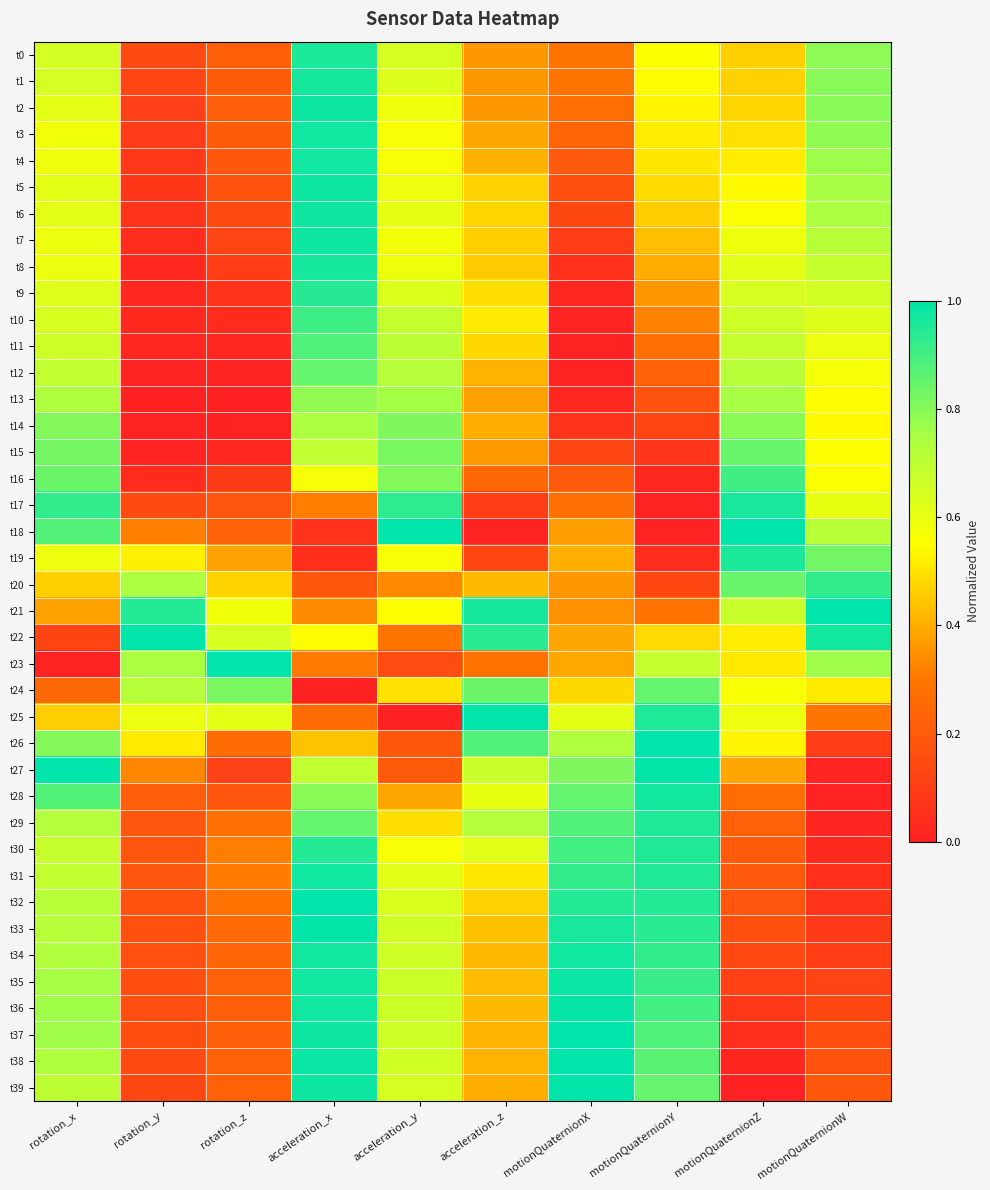

What is the total value across all series at rotation_z?

10.1